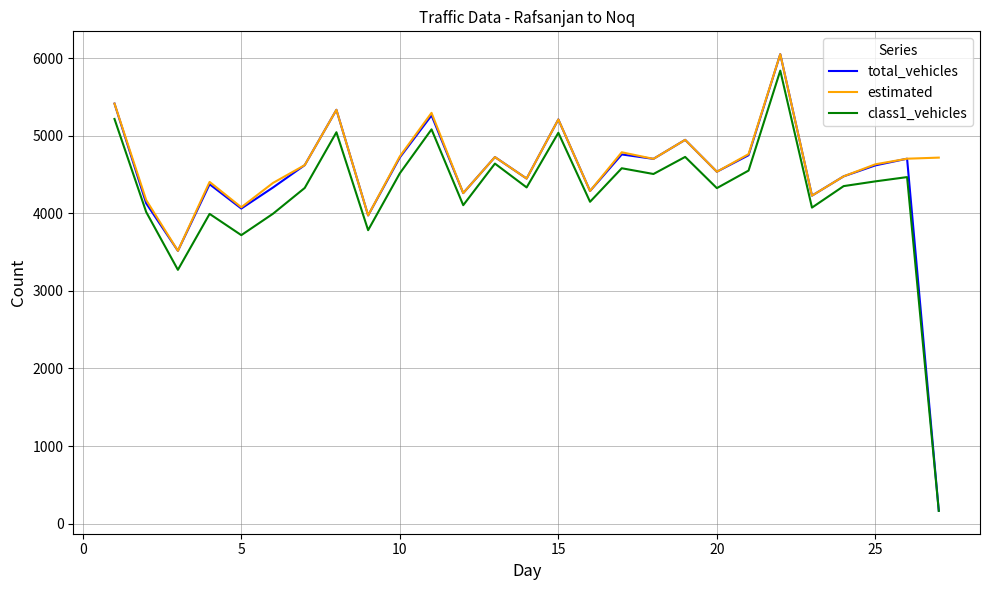

What is the lowest value of the total_vehicles series?

167